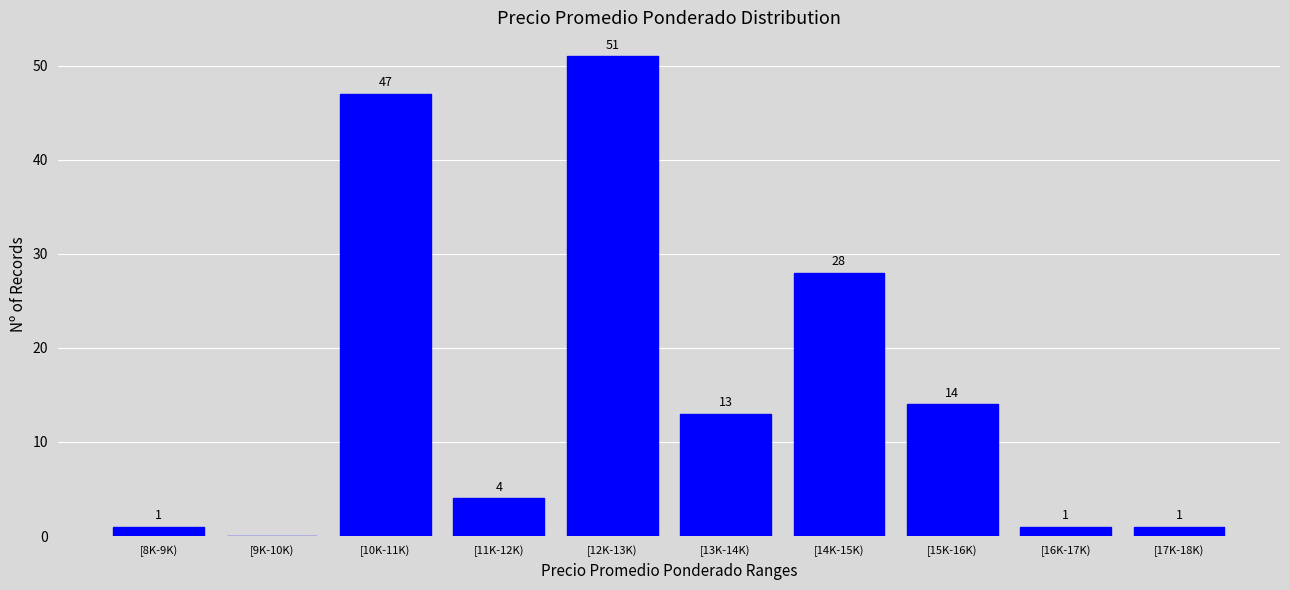

Reading left to right, transcribe all the data shown in this chart.

[8K-9K)=1	[9K-10K)=0	[10K-11K)=47	[11K-12K)=4	[12K-13K)=51	[13K-14K)=13	[14K-15K)=28	[15K-16K)=14	[16K-17K)=1	[17K-18K)=1